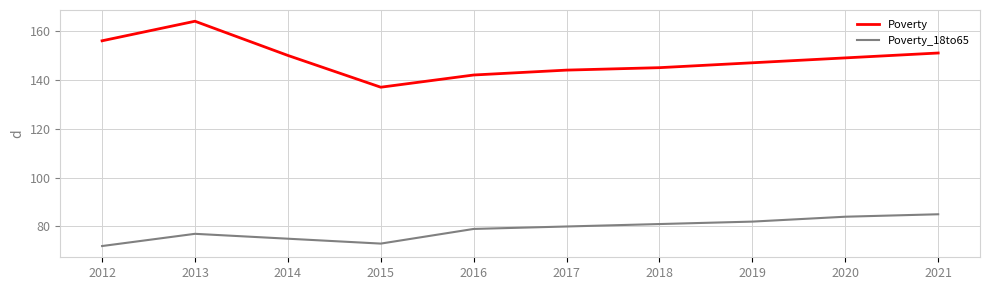

List the series in order of their overall mean, highest first.

Poverty, Poverty_18to65